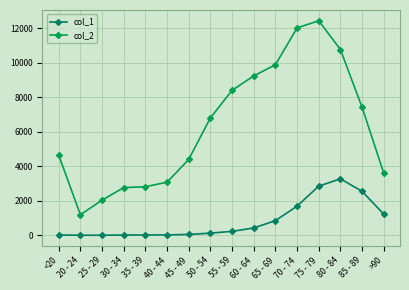

List the series in order of their peak value, lowest first.

col_1, col_2